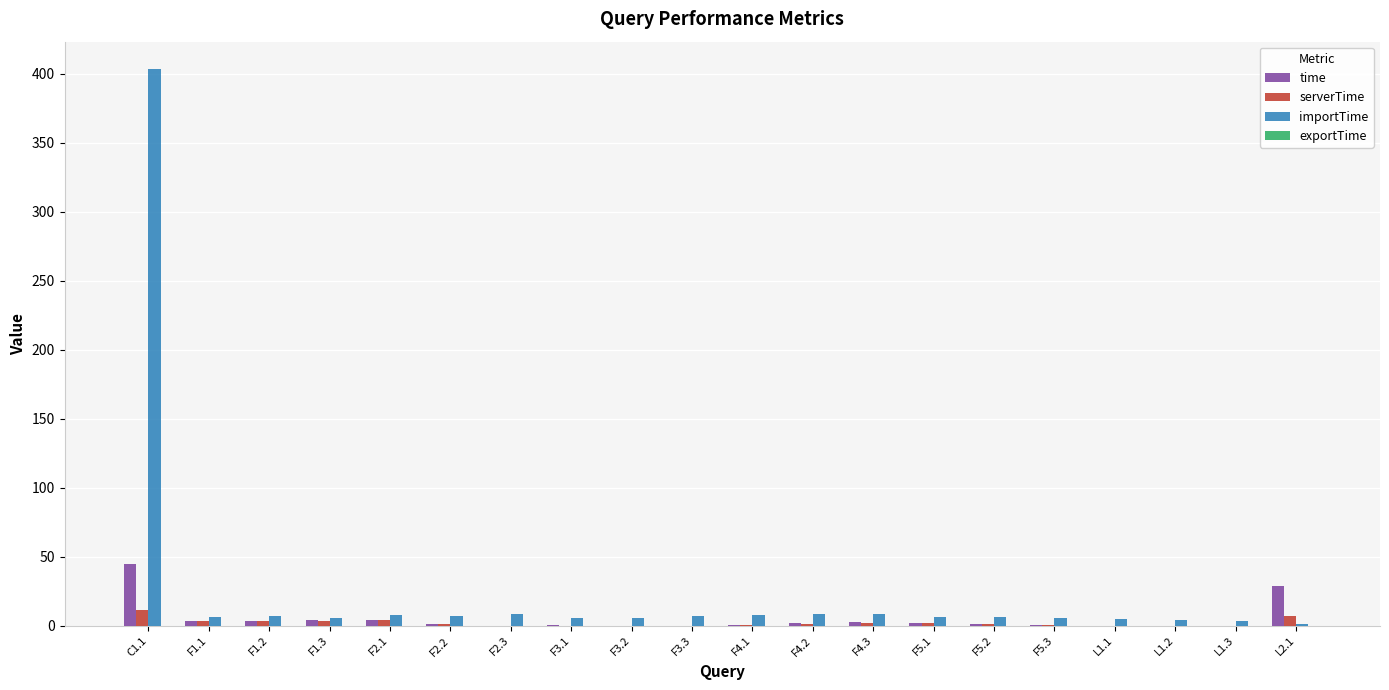

Where is time nearest to the value 22?

L2.1